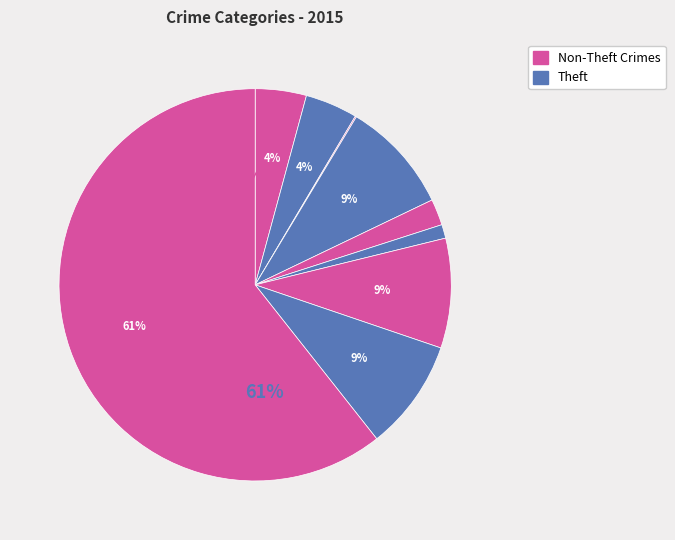

How many segments does this pie chart have?

9